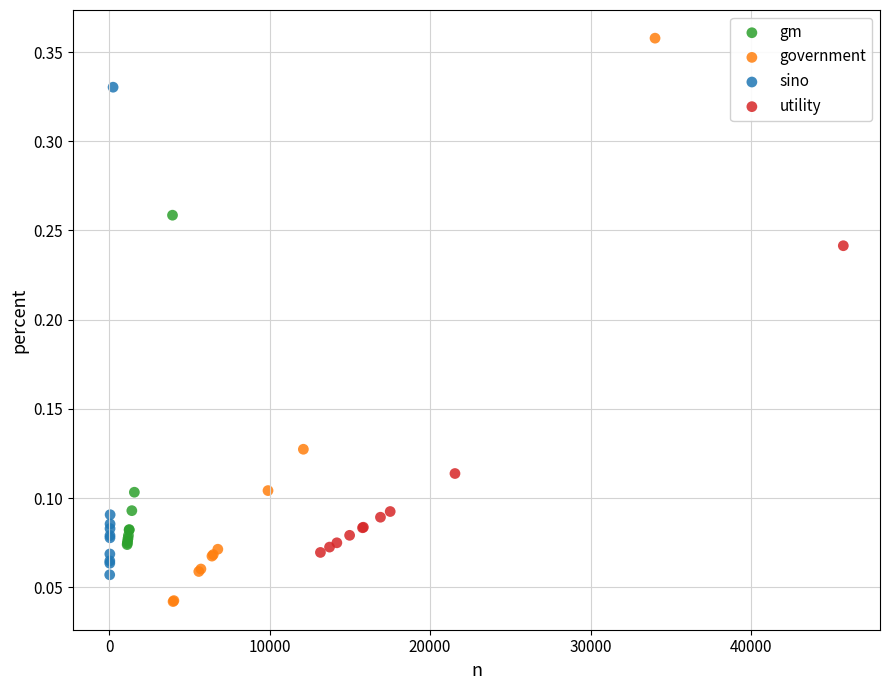

Which series has the widest spread of Y values?

government